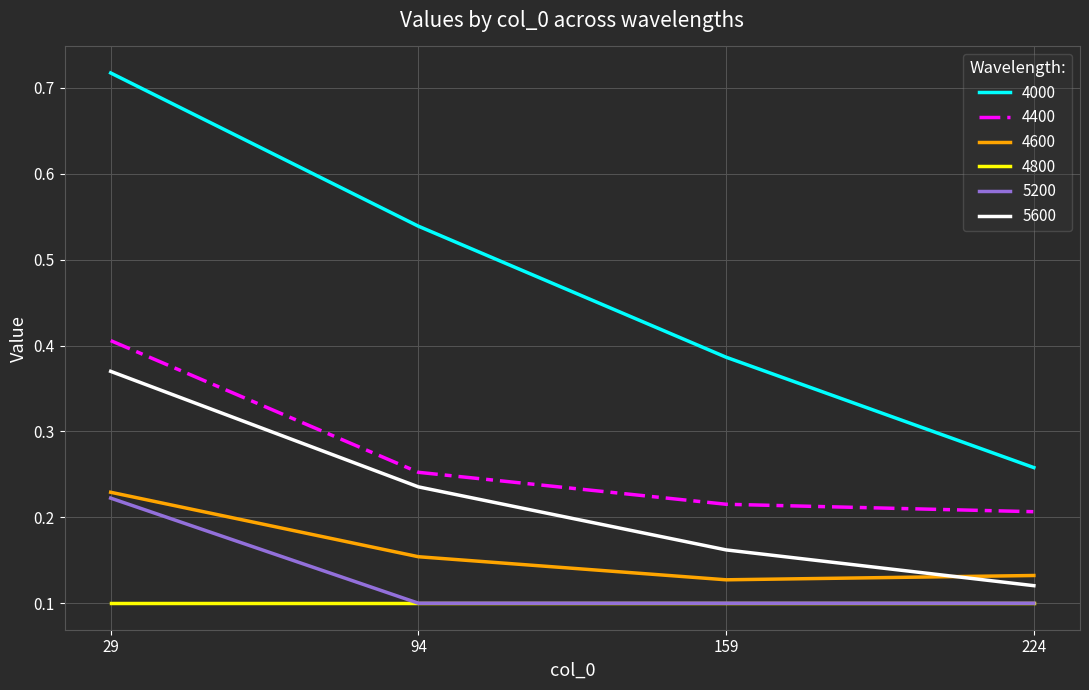

The 5200 series shows 0.1 at 94. True or false?

True